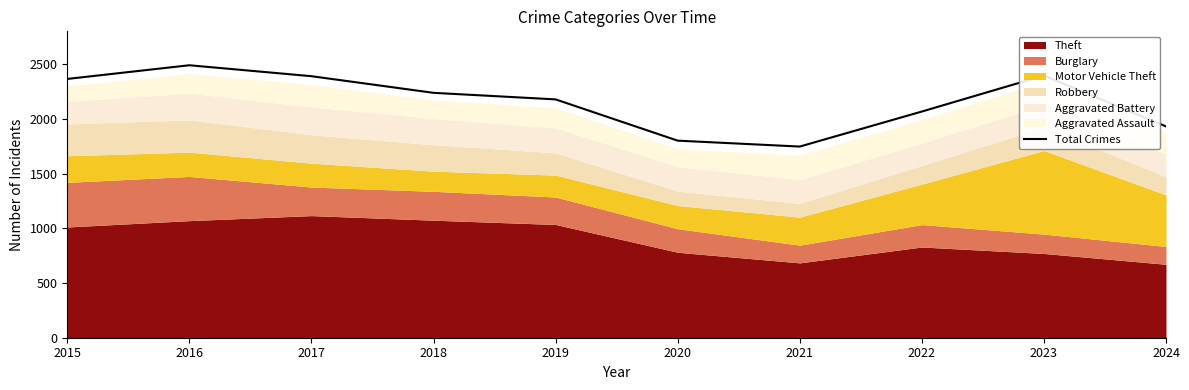

What is the difference between the values at 2020 and 2021?

54